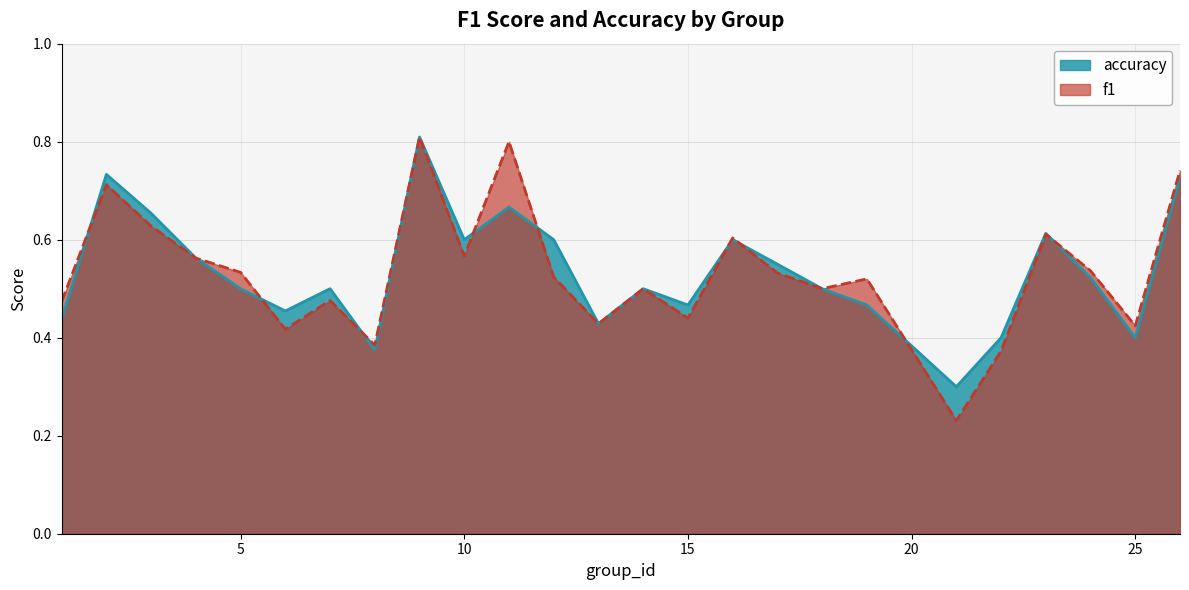

What are all the series names shown in the legend?

f1, accuracy